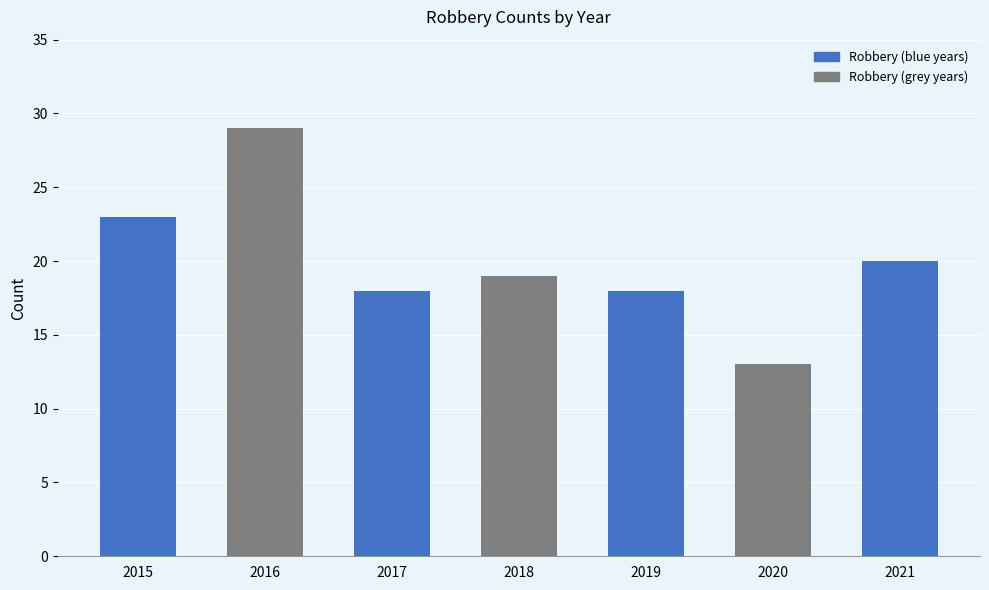

Which label corresponds to the largest value in the chart?

2016